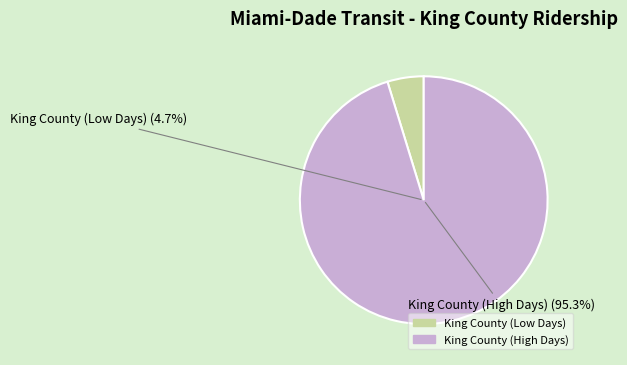

What portion of the pie excludes 2020-03-08?

100.0%